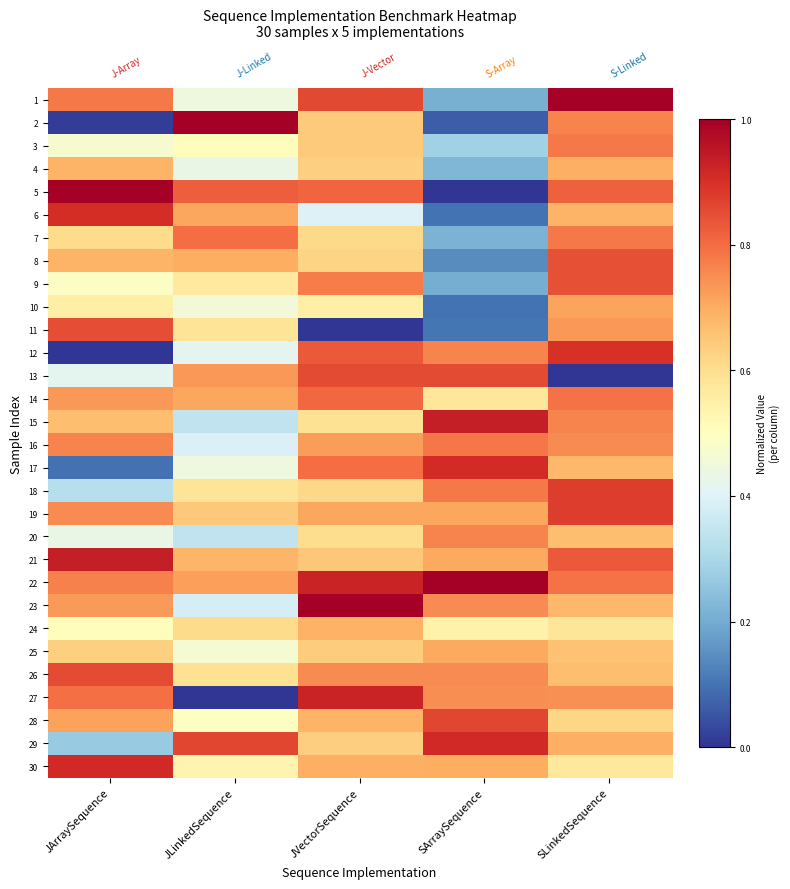

The 29 series shows 0.4 at SArraySequence. True or false?

False